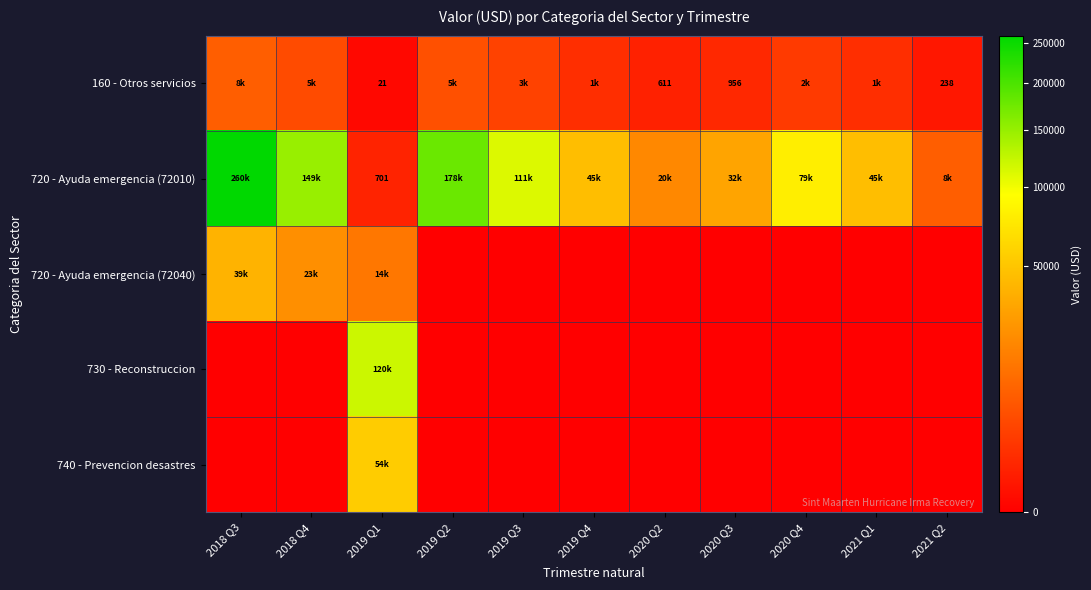

How many data points in 730 - Reconstruccion are above 0?

1